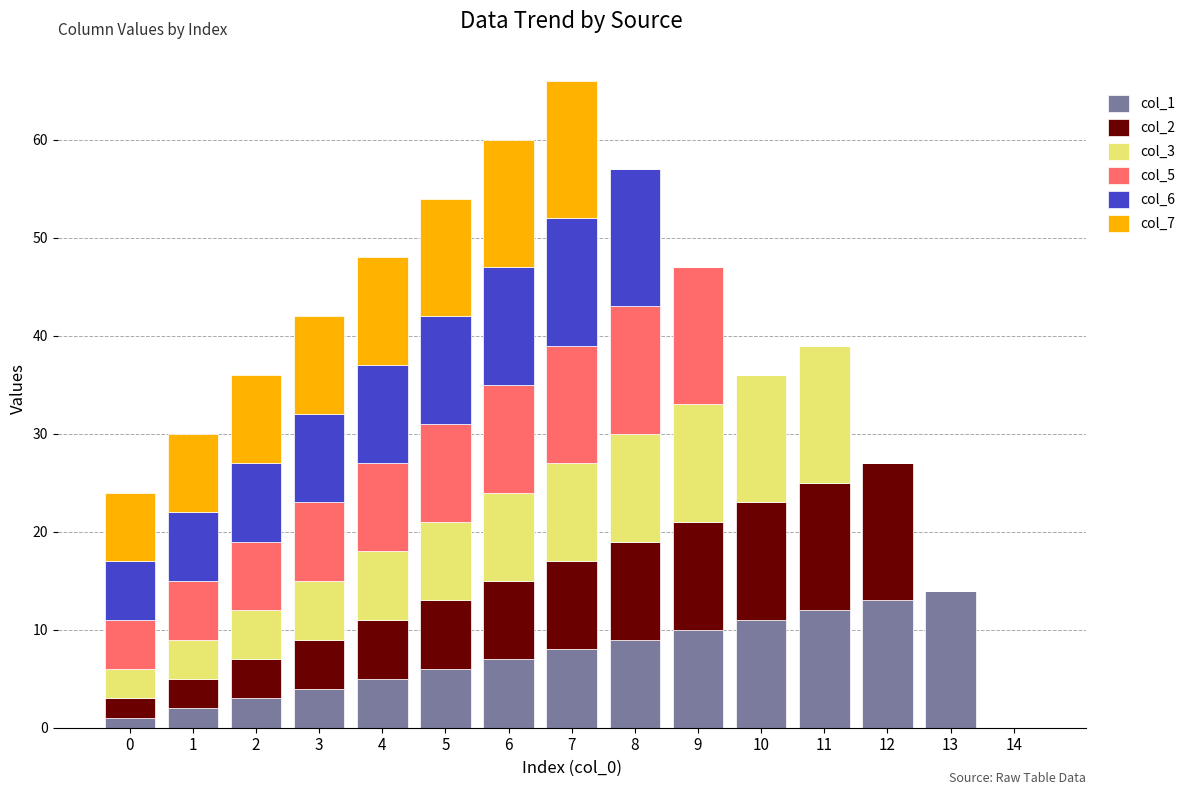

True or false: col_1 has a value of 3 at 2.

True